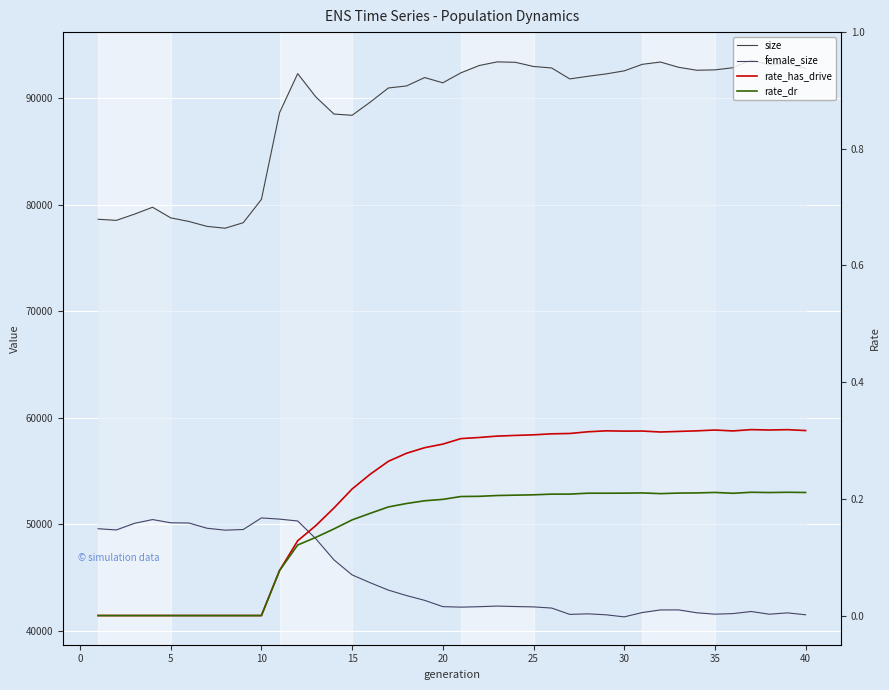

What is the difference between the maximum and second lowest values in the female_size series?

9096.0